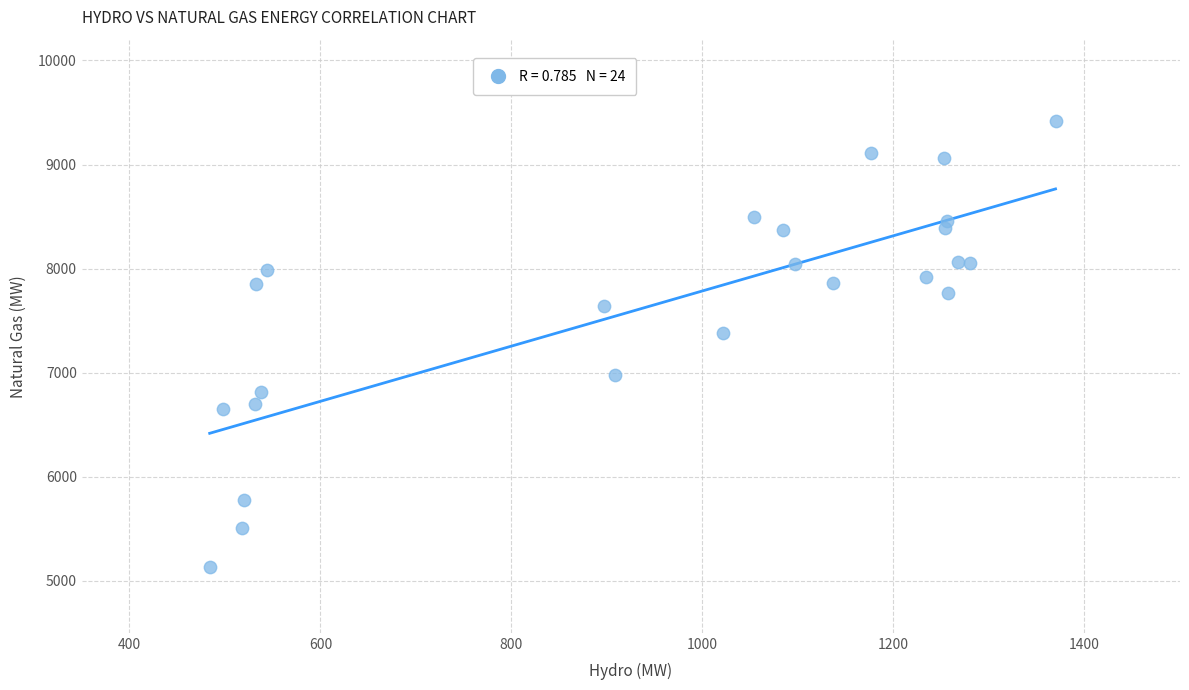

What is the range of Y values (max minus min)?

4292.4